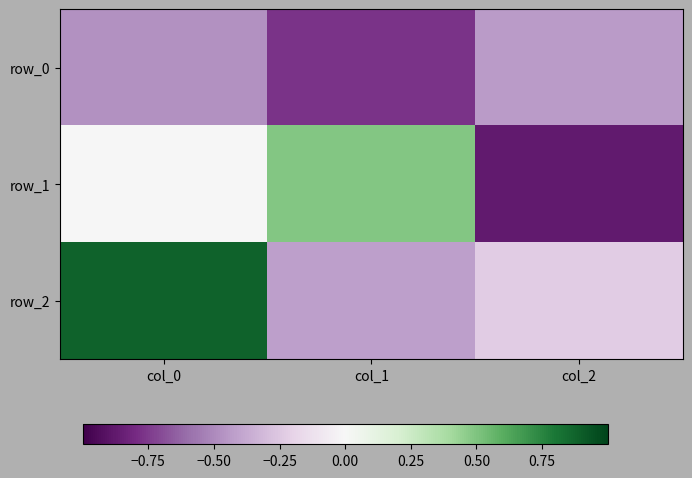

Is the value of row_2 at col_1 greater than the value of row_0 at col_1?

Yes